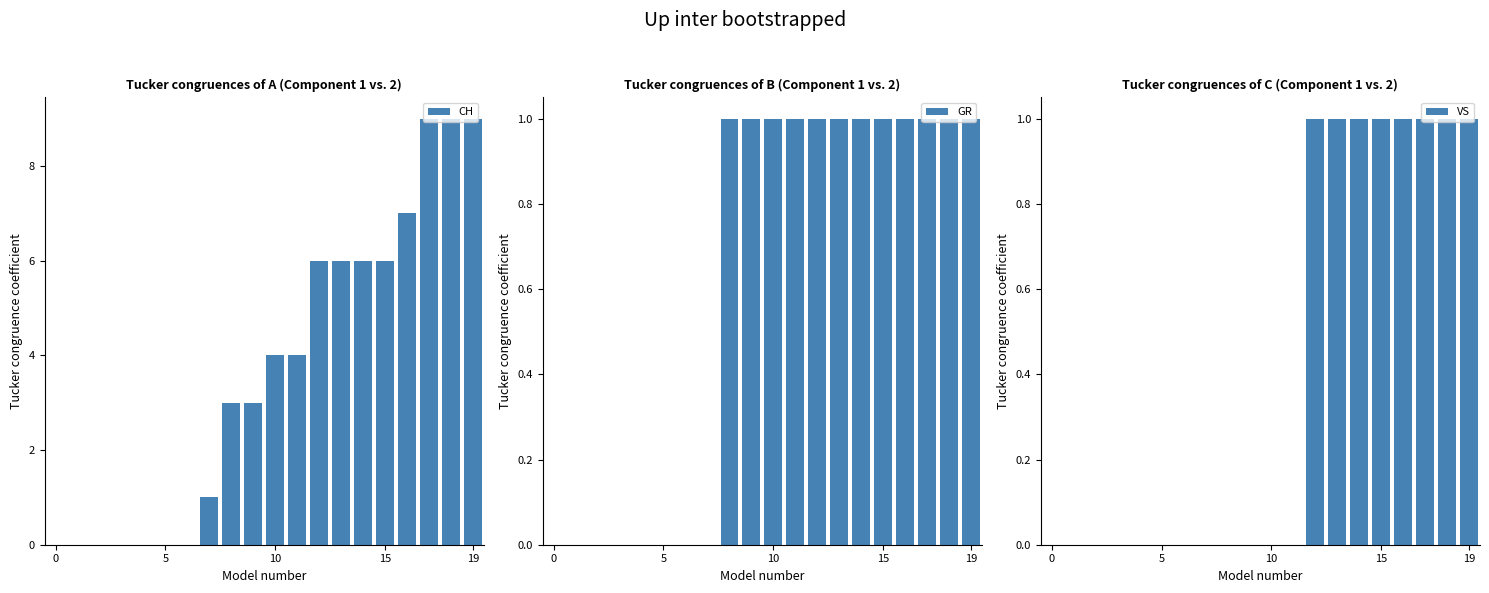

How many series are shown in this chart?

3